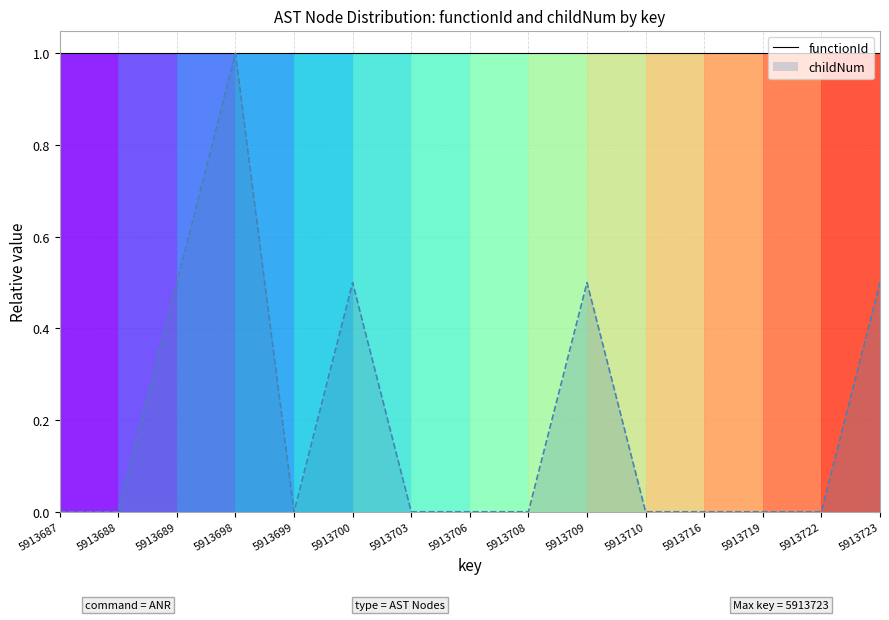

True or false: there are more than 0 points higher than both neighbors.

True